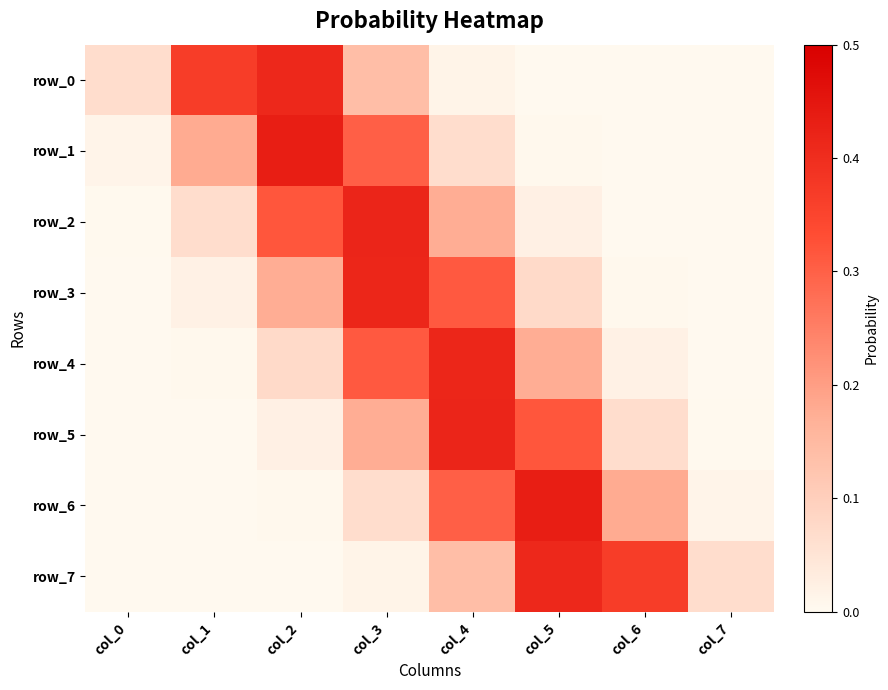

Reading left to right, transcribe all the data shown in this chart.

row_0: 0.1	0.4	0.4	0.1	0.0	0.0	0.0	0.0
row_1: 0.0	0.2	0.4	0.3	0.1	0.0	0.0	0.0
row_2: 0.0	0.1	0.3	0.4	0.2	0.0	0.0	0.0
row_3: 0.0	0.0	0.2	0.4	0.3	0.1	0.0	0.0
row_4: 0.0	0.0	0.1	0.3	0.4	0.2	0.0	0.0
row_5: 0.0	0.0	0.0	0.2	0.4	0.3	0.1	0.0
row_6: 0.0	0.0	0.0	0.1	0.3	0.4	0.2	0.0
row_7: 0.0	0.0	0.0	0.0	0.1	0.4	0.4	0.1